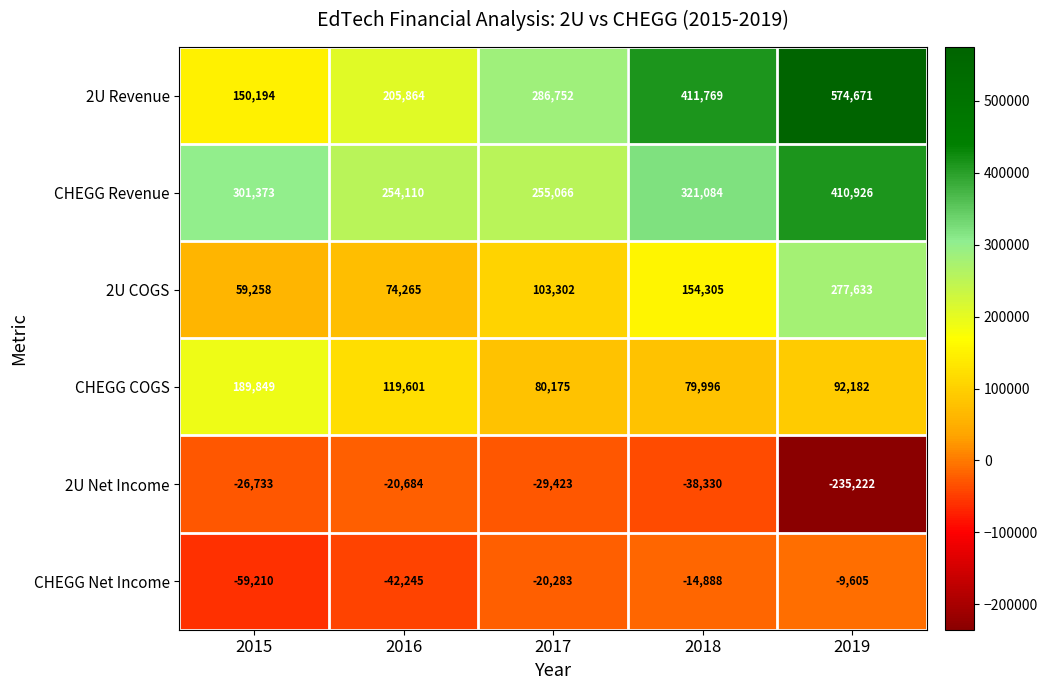

Which series has the largest total across all categories?

2U Revenue